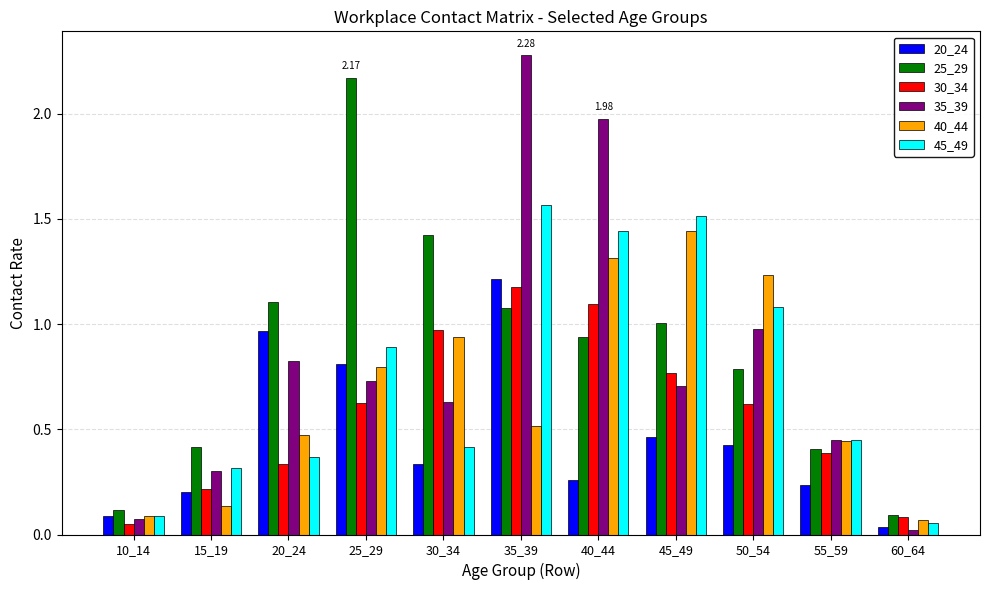

Which series has the largest total across all categories?

25_29